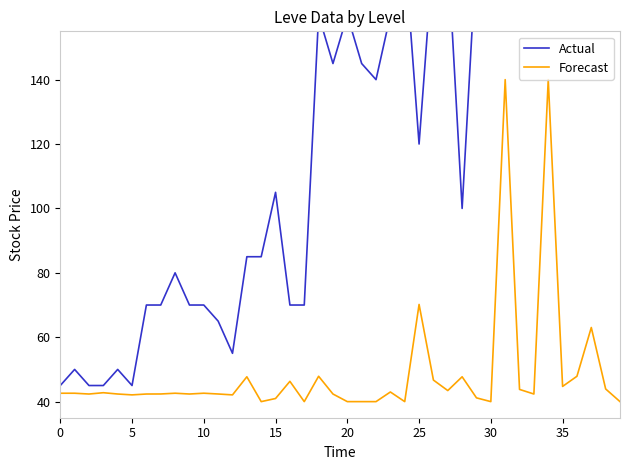

What is the maximum value for Actual?

535.0